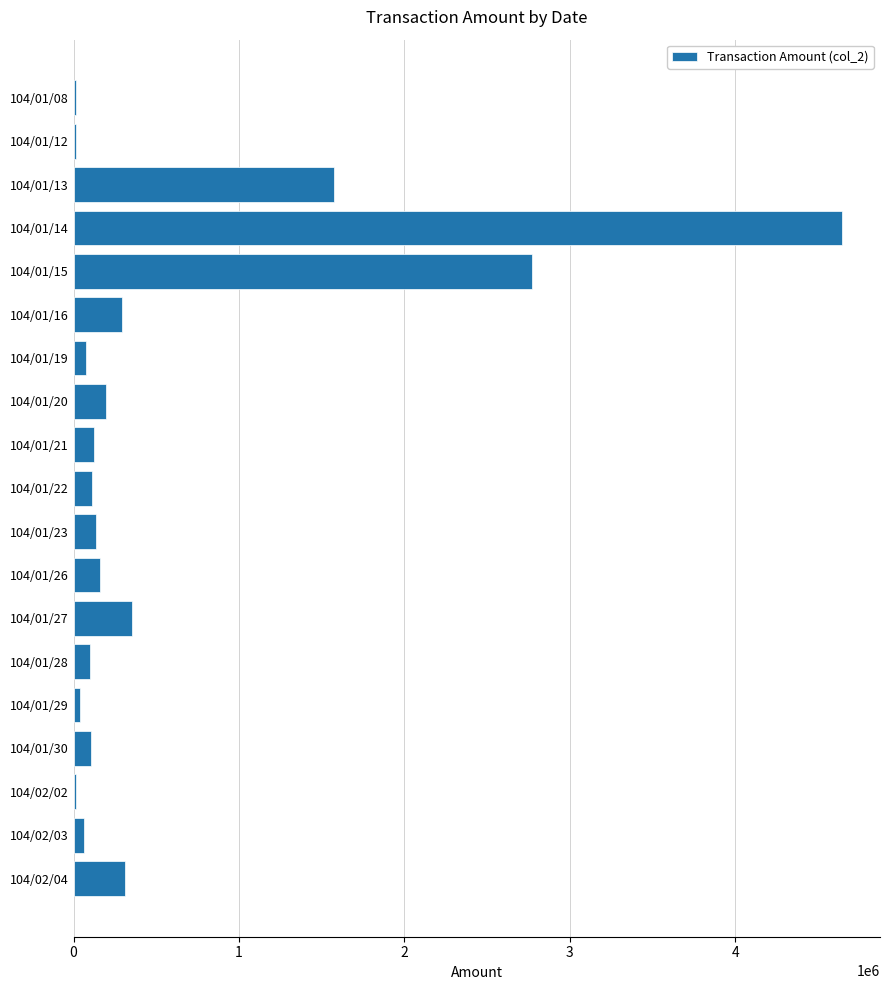

What is the change in value from 104/01/30 to 104/02/04?

+206210